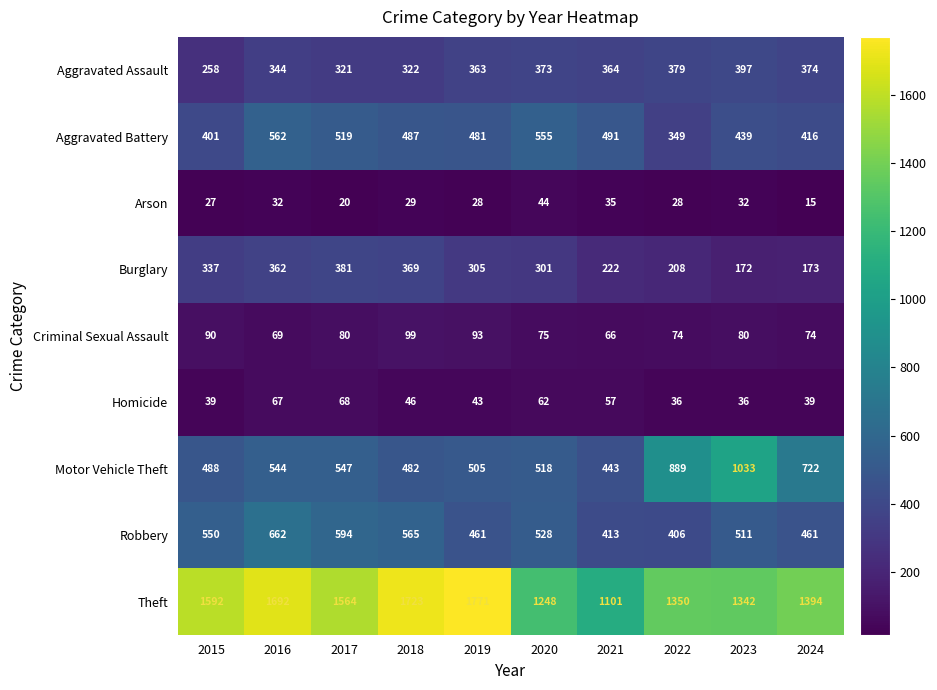

The value of Theft at 2022 is 1350. True or false?

True